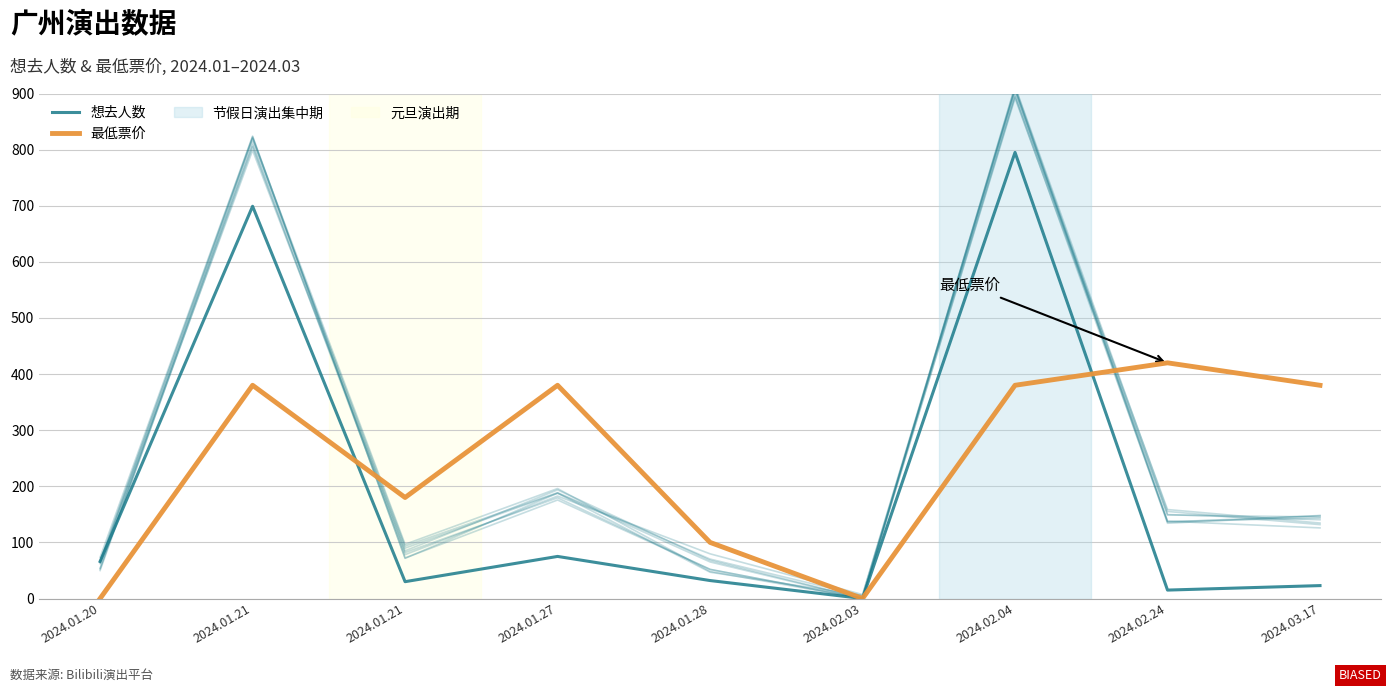

Which has a higher value, 2024.02.03 or 2024.02.24?

2024.02.24